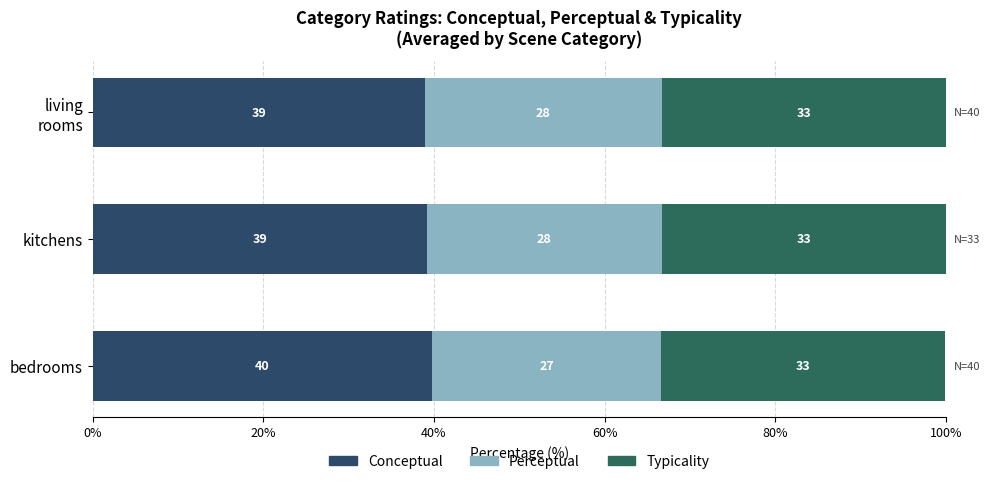

What are all the series names shown in the legend?

Conceptual, Perceptual, Typicality